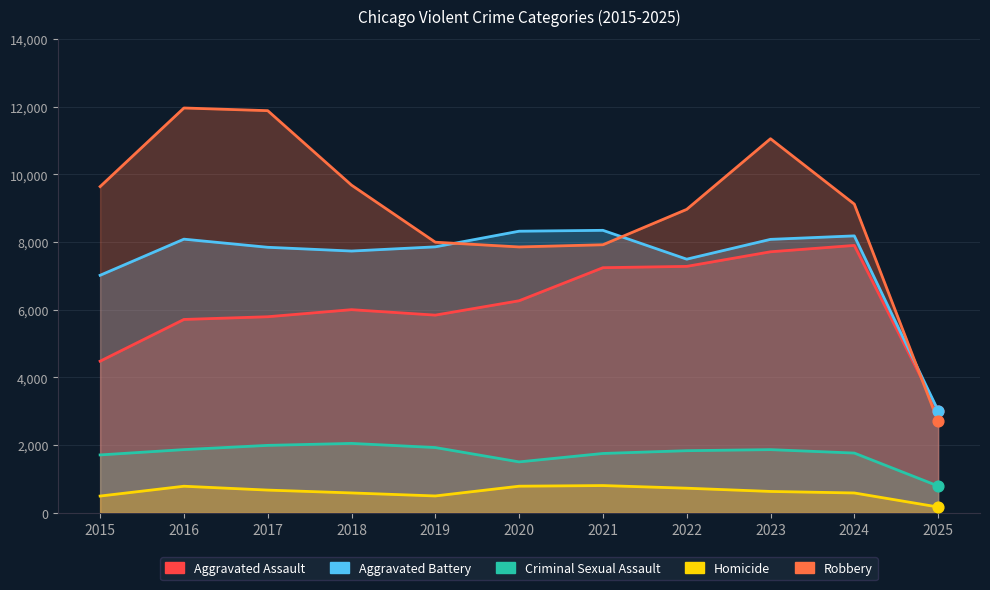

What is the total value across all series at 2024?

27556